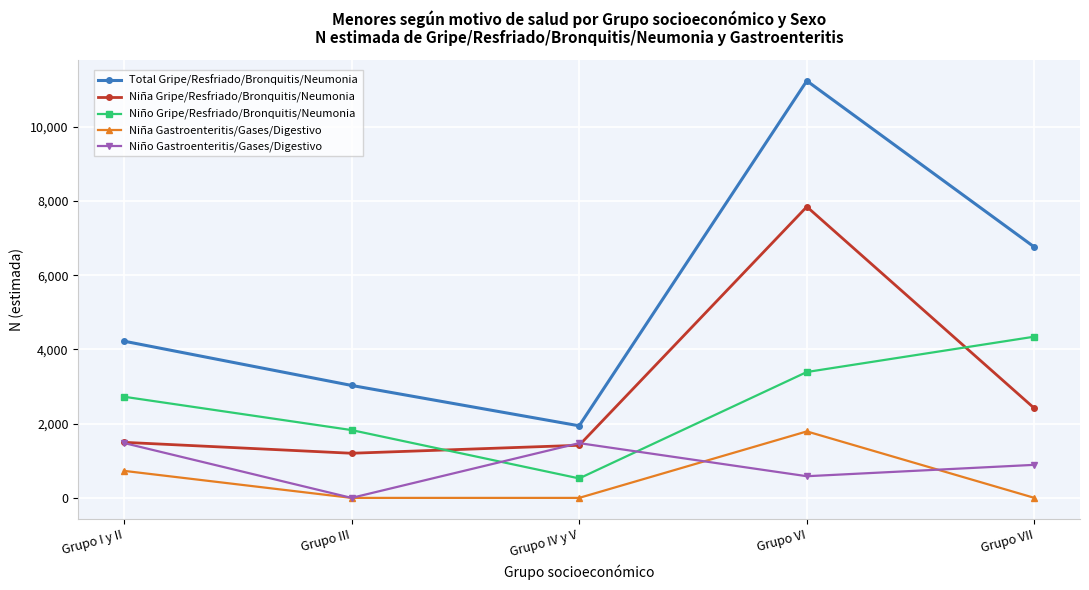

What is the difference between the second highest and second lowest values in the Niña Gastroenteritis/Gases/Digestivo series?

729